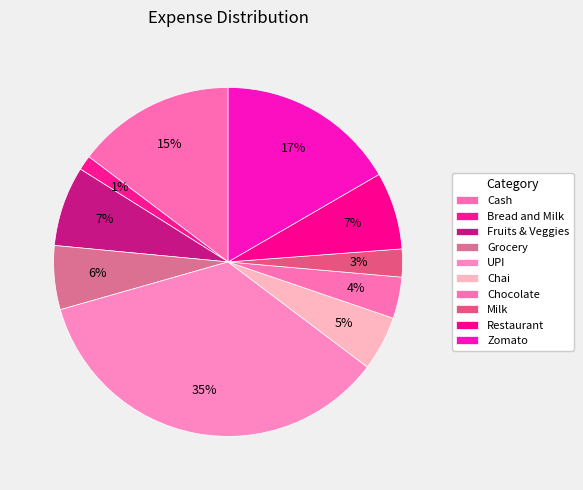

What percentage do Bread and Milk and Chai together represent?

6.4%